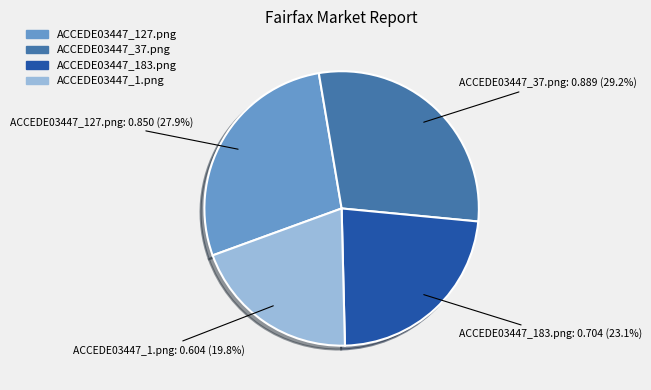

To the nearest percent, what is the combined percentage of ACCEDE03447_37.png and ACCEDE03447_127.png?

57%